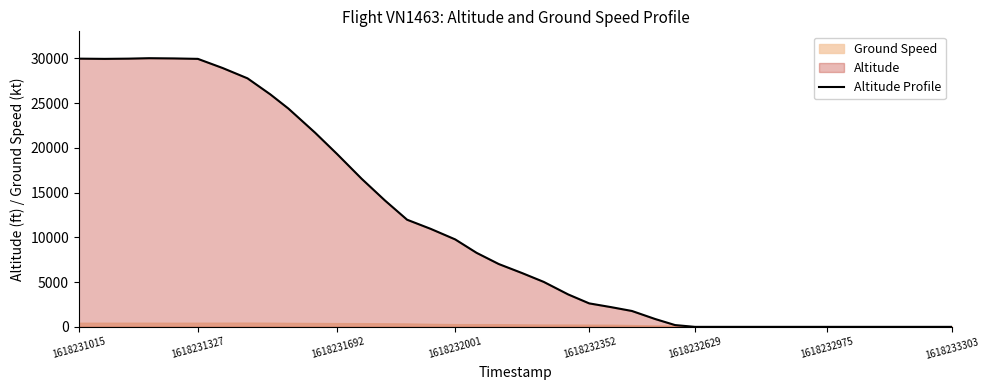

Is it true that Altitude Profile equals 1290 at 1618232352?

False